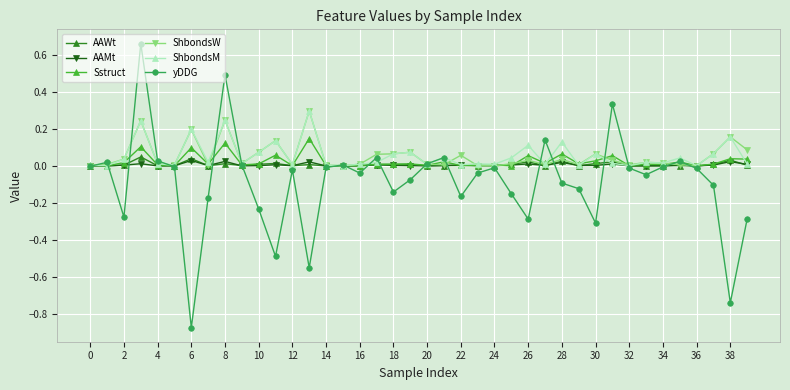

True or false: Sstruct has more than 0 points higher than both neighbors.

True